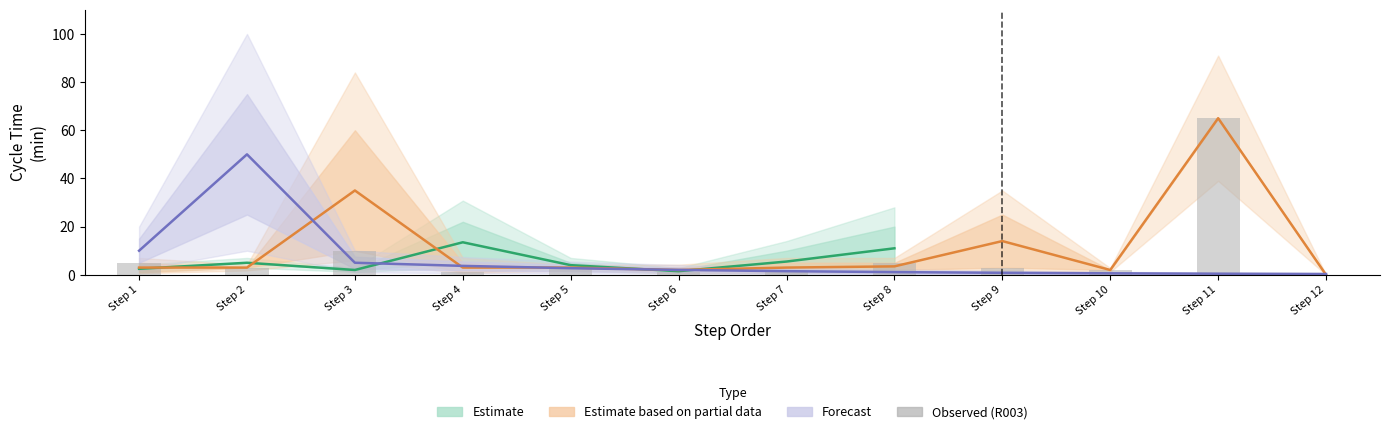

Does the chart contain stacked bars?

No